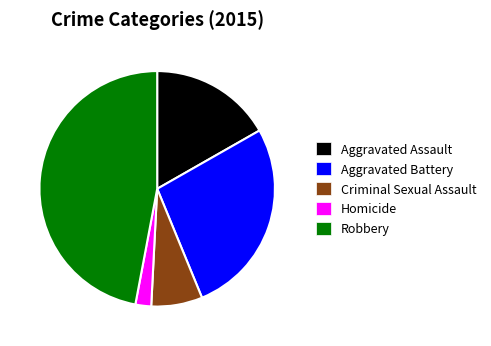

How many segments does this pie chart have?

5